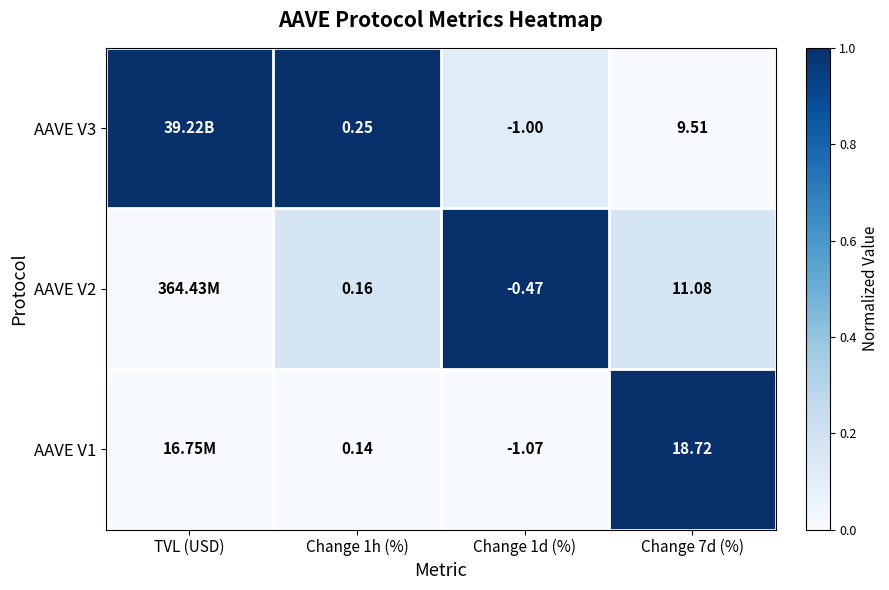

Is the value of AAVE V3 at Change 1h (%) greater than the value of AAVE V1 at Change 1h (%)?

Yes